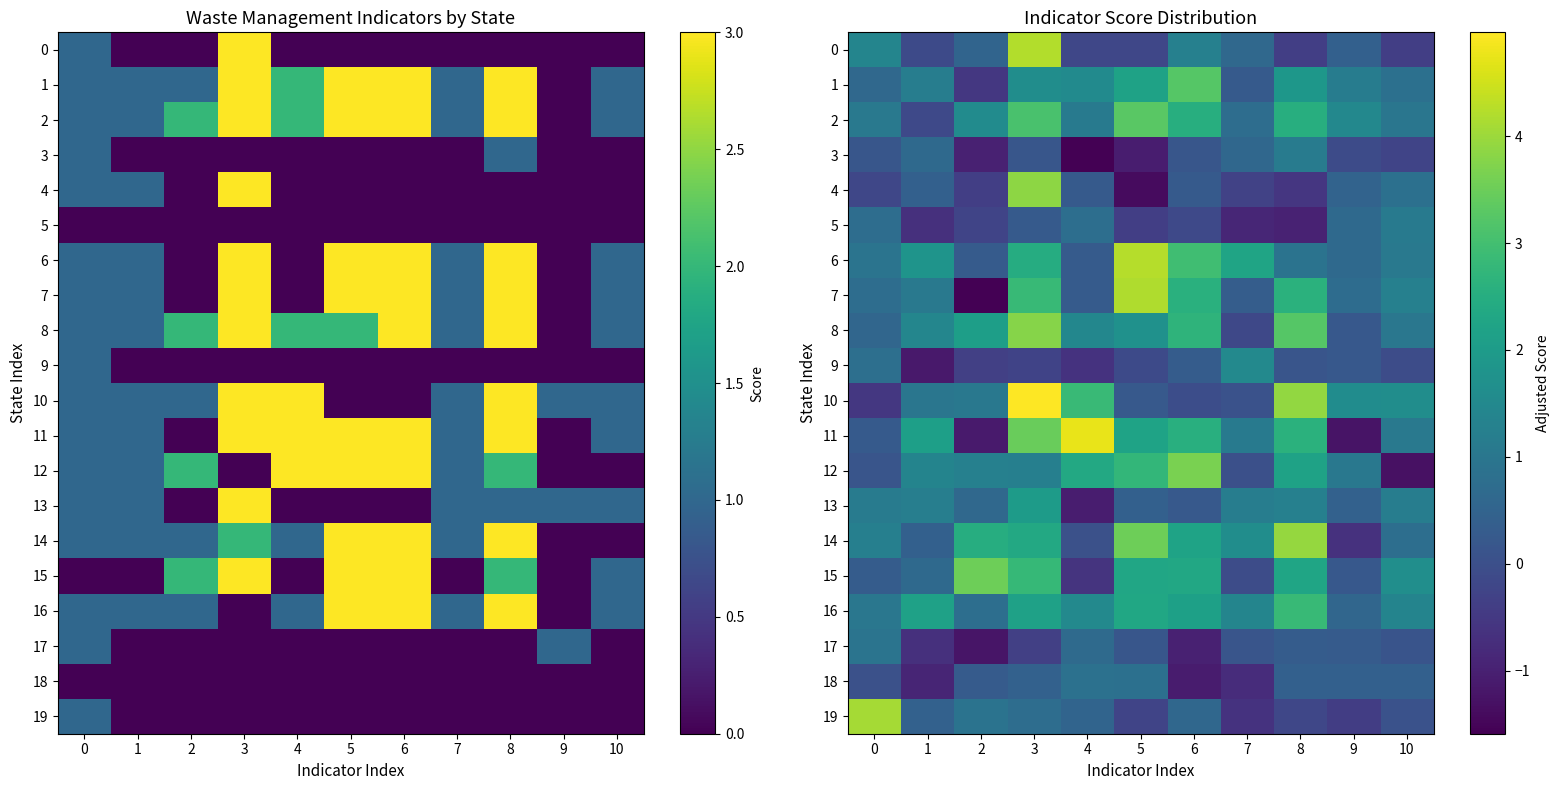

How many values in 5 are below zero?

6